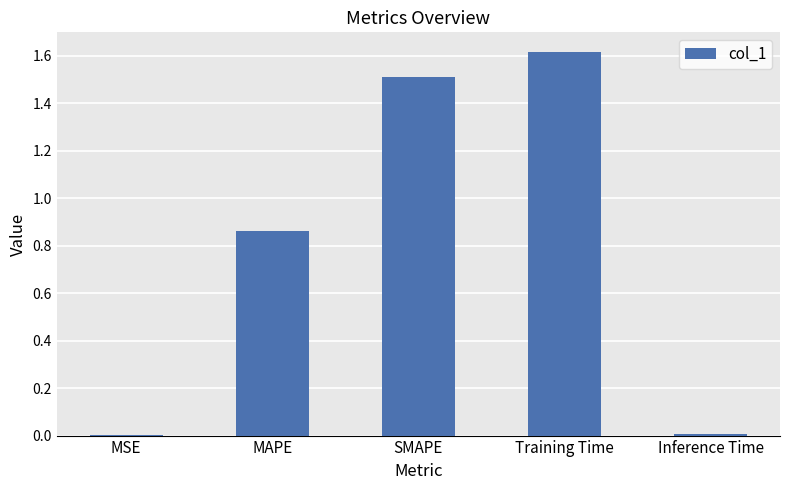

What is the sum of all values?

4.0